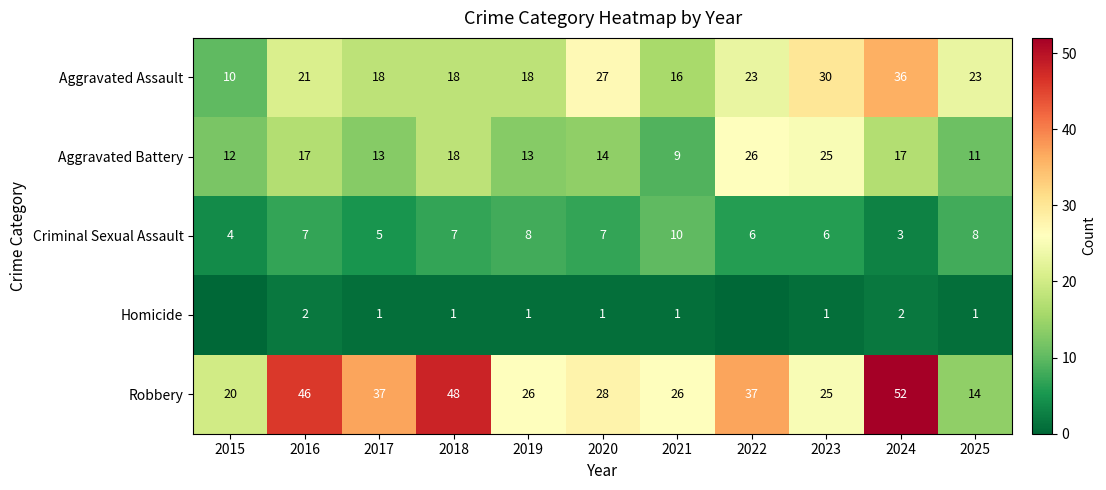

What is the total value across all series at 2024?

110